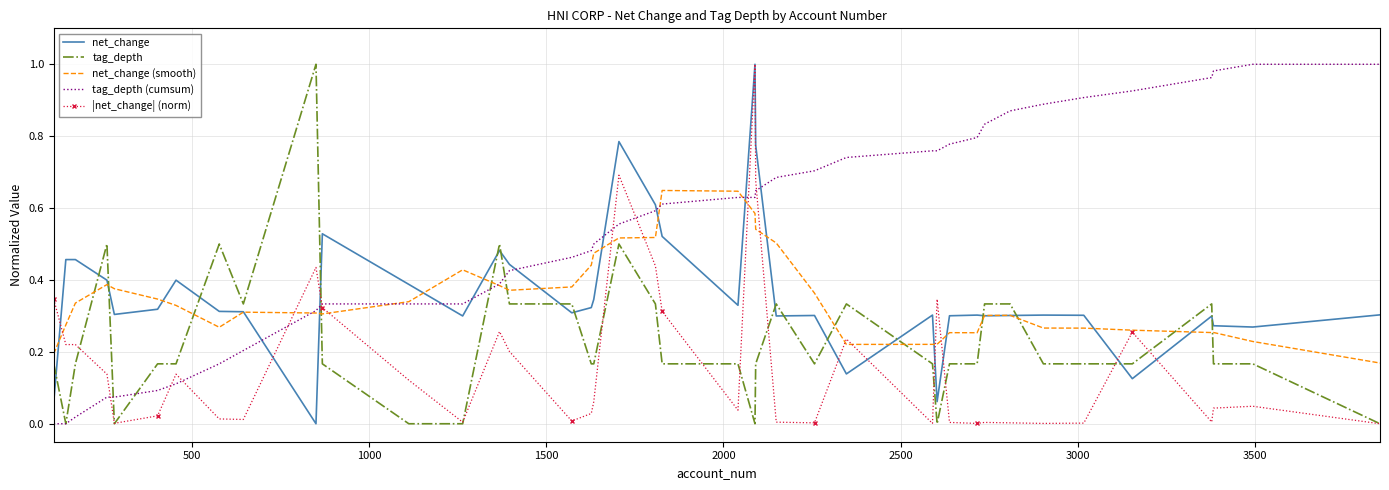

How many intersections are there between tag_depth (cumsum) and |net_change| (norm)?

9